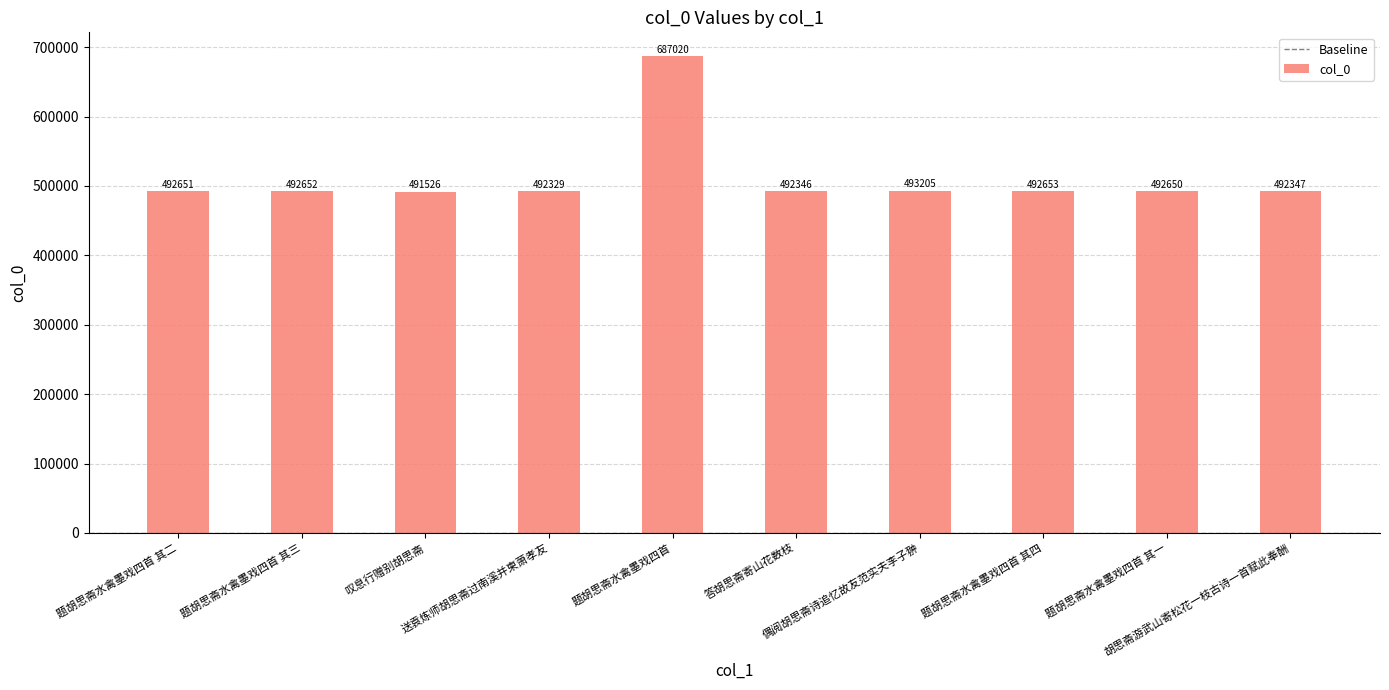

How many series are shown in this chart?

1